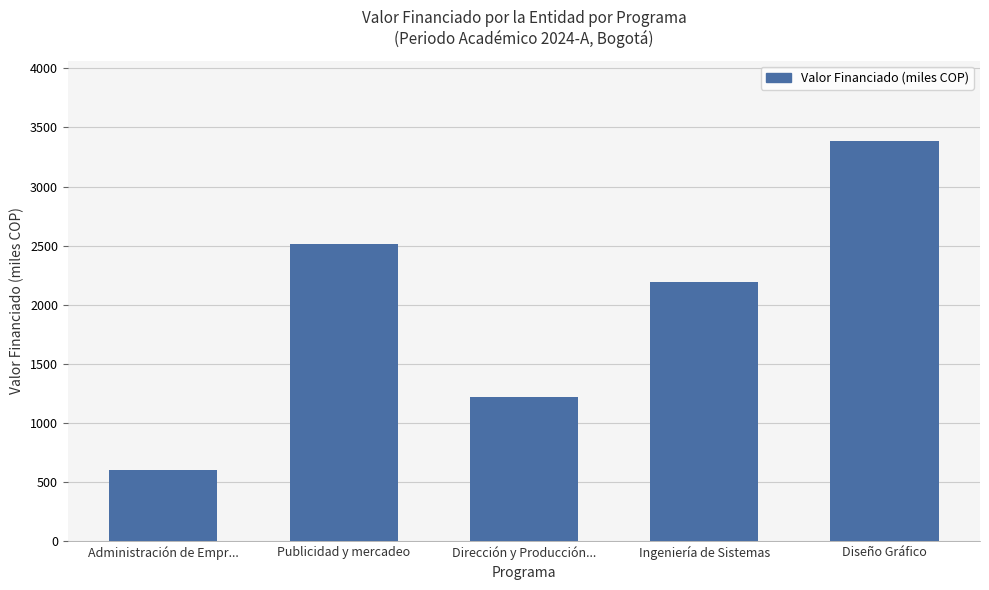

True or false: the data shows 916.7 at Administración de Empr....

False